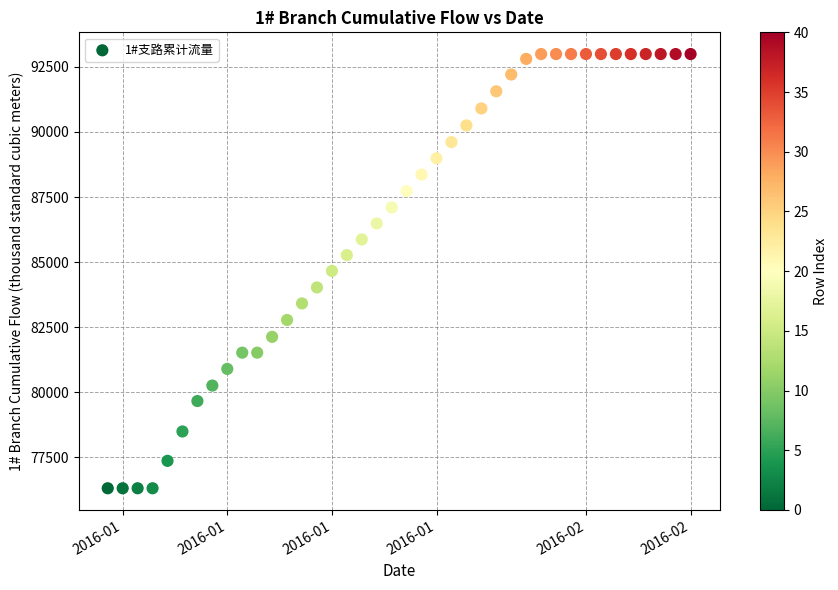

What is the range of X values (max minus min)?

39.0